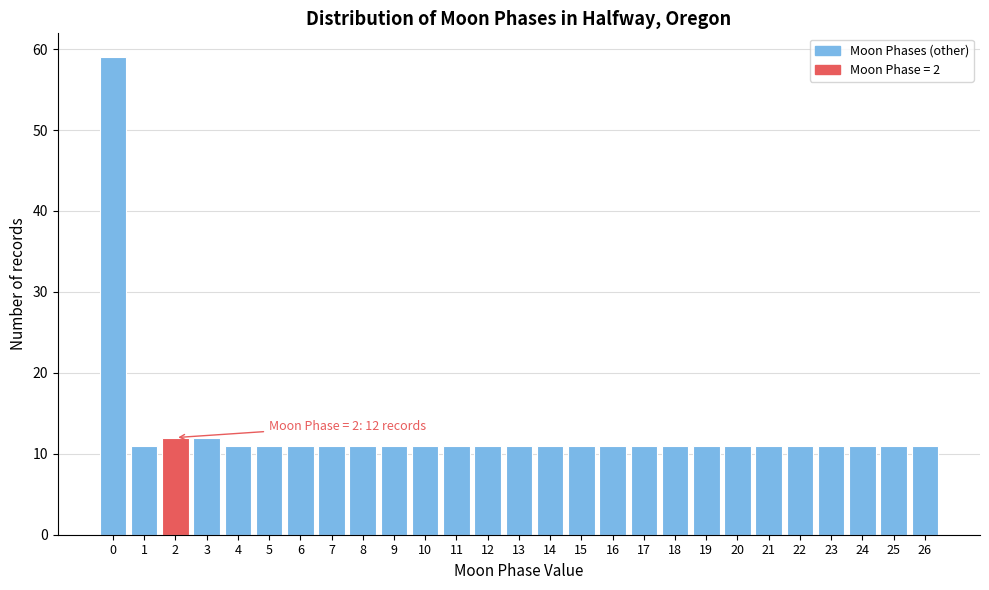

Reading left to right, transcribe all the data shown in this chart.

59	11	12	12	11	11	11	11	11	11	11	11	11	11	11	11	11	11	11	11	11	11	11	11	11	11	11